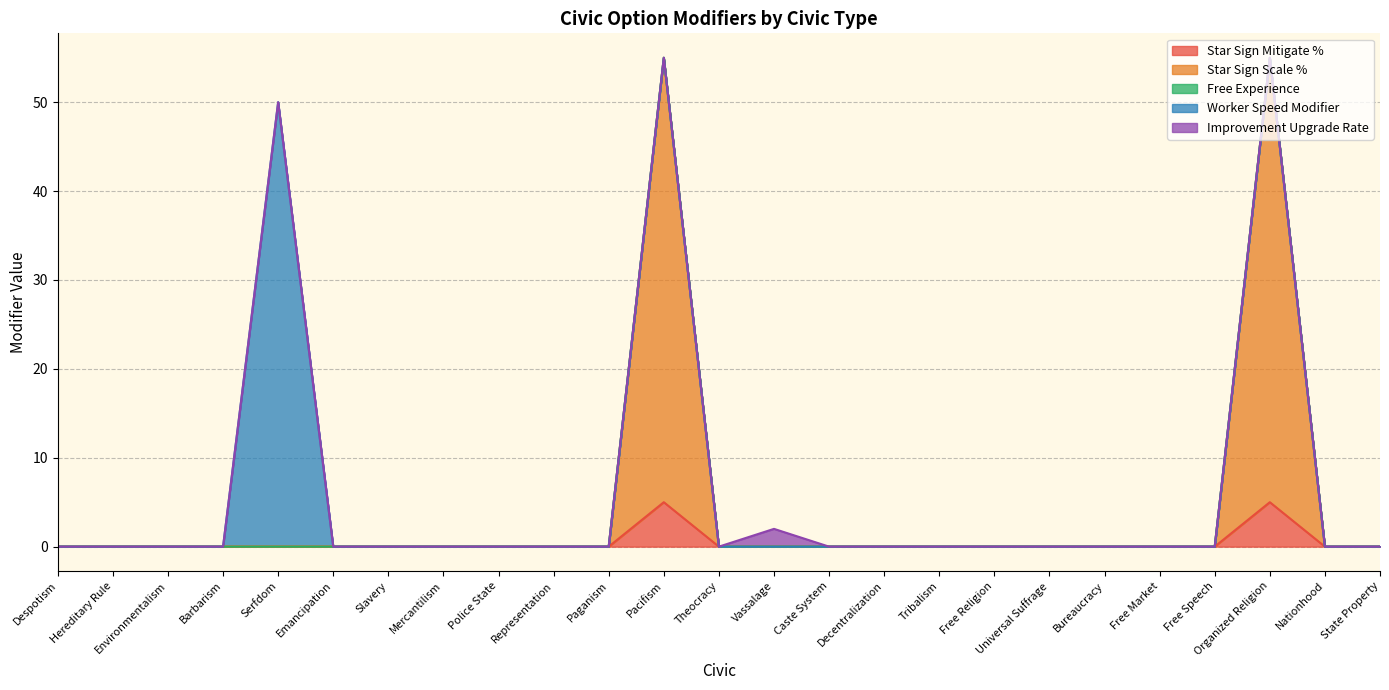

Which series has the largest total across all categories?

Star Sign Scale Change Percent